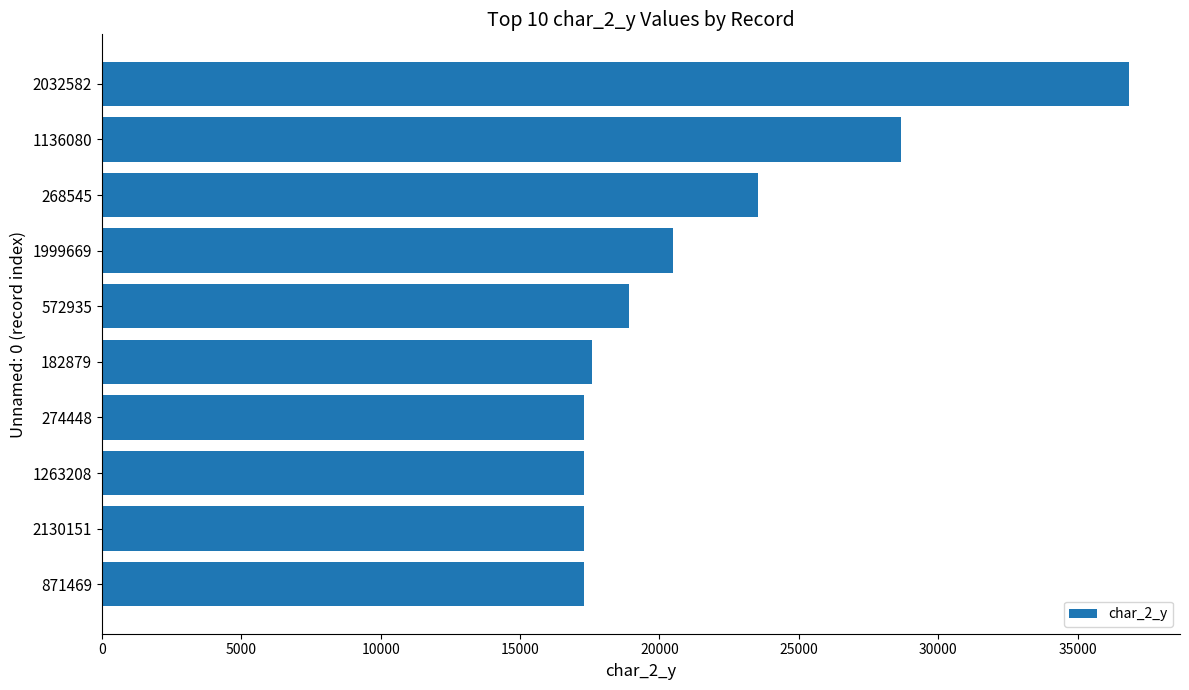

Reading top to bottom, list all the values displayed in this chart.

2032582=36834	1136080=28674	268545=23527	1999669=20472	572935=18897	182879=17572	274448=17304	1263208=17304	2130151=17304	871469=17304